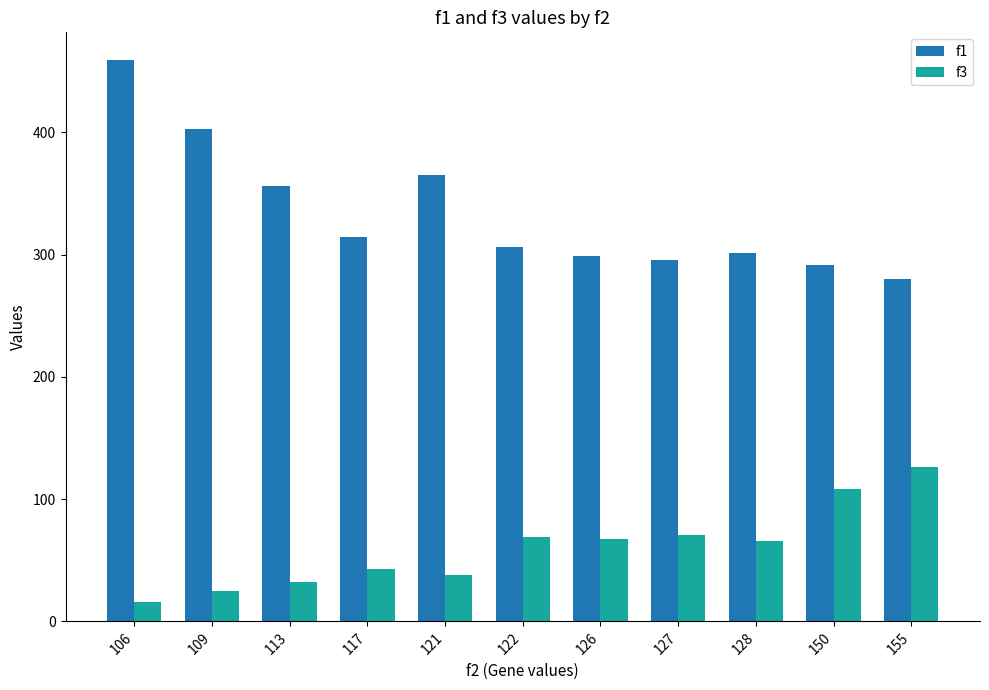

Are the bars horizontal?

No